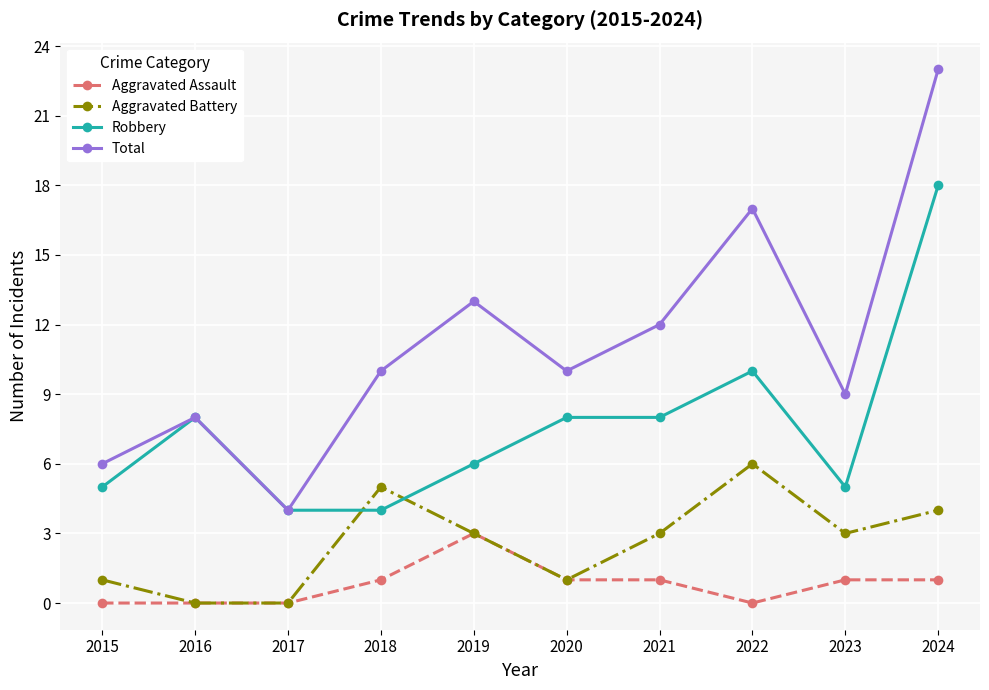

Which series changed the most between 2015 and 2017?

Total